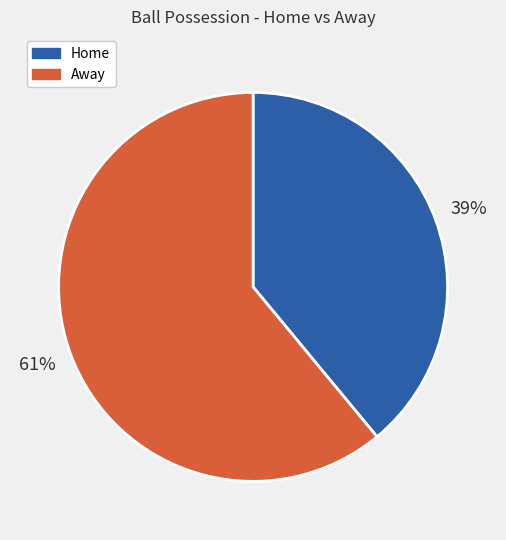

To the nearest percent, what is the average slice percentage?

50%